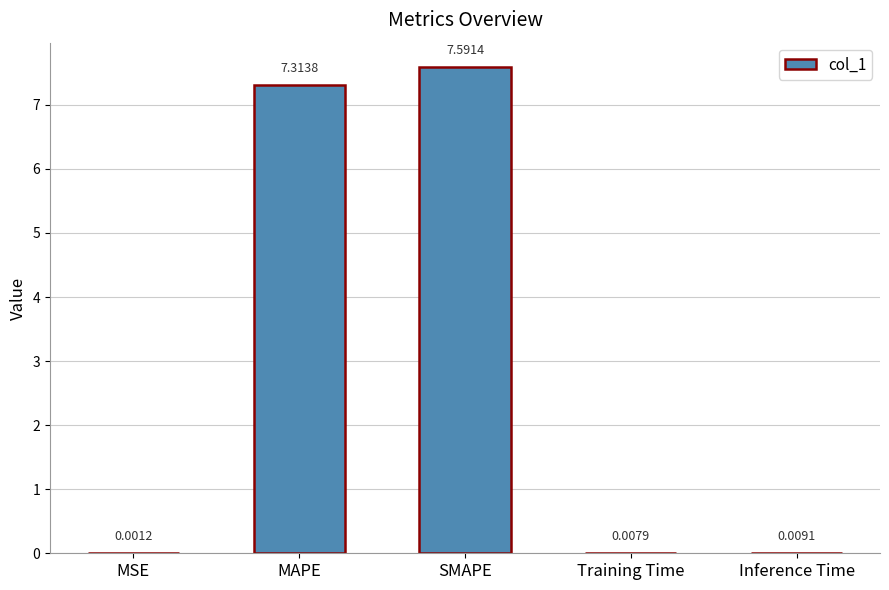

What is the average value?

3.0